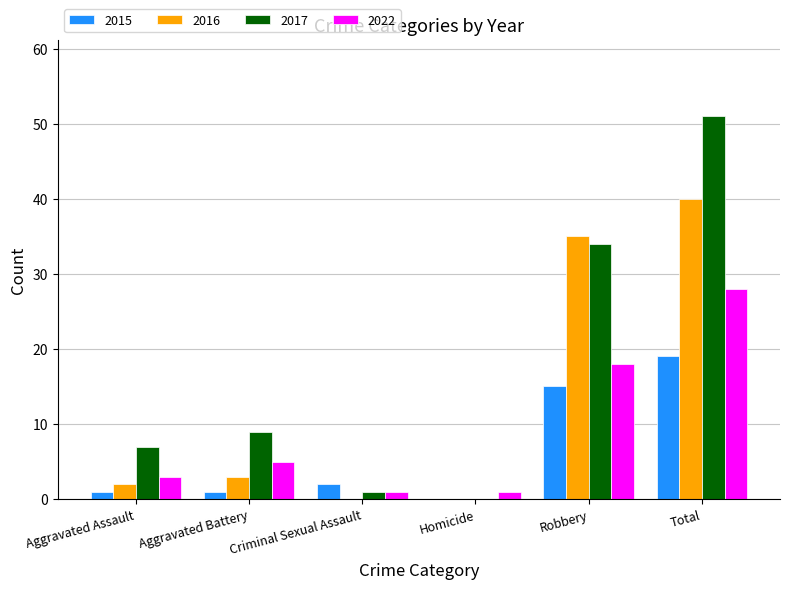

The 2015 series shows 1 at Aggravated Battery. True or false?

True